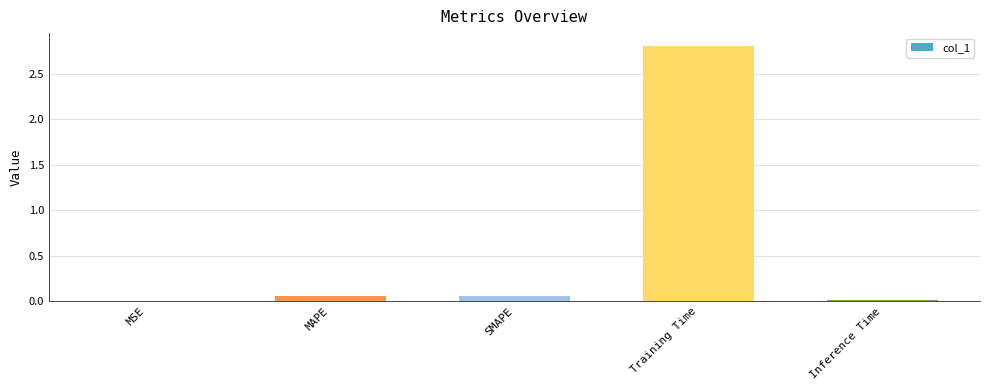

What is the greatest value displayed?

2.8